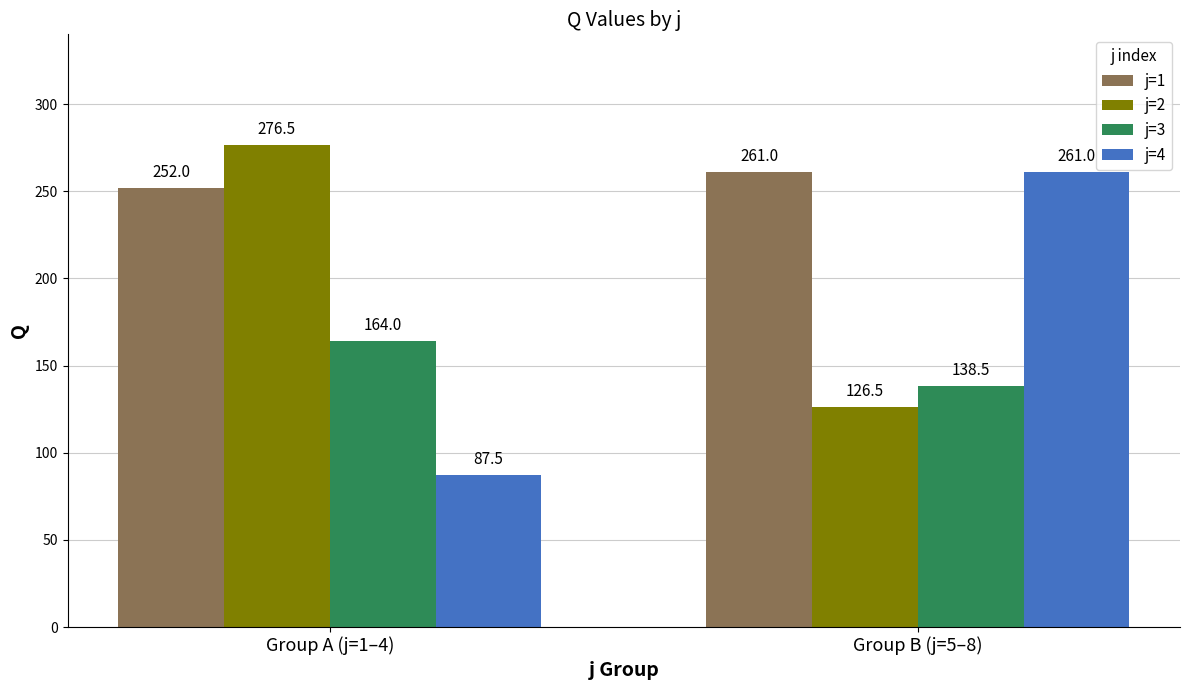

Between Group A (j=1–4) and Group B (j=5–8), which series saw the biggest shift?

j=4